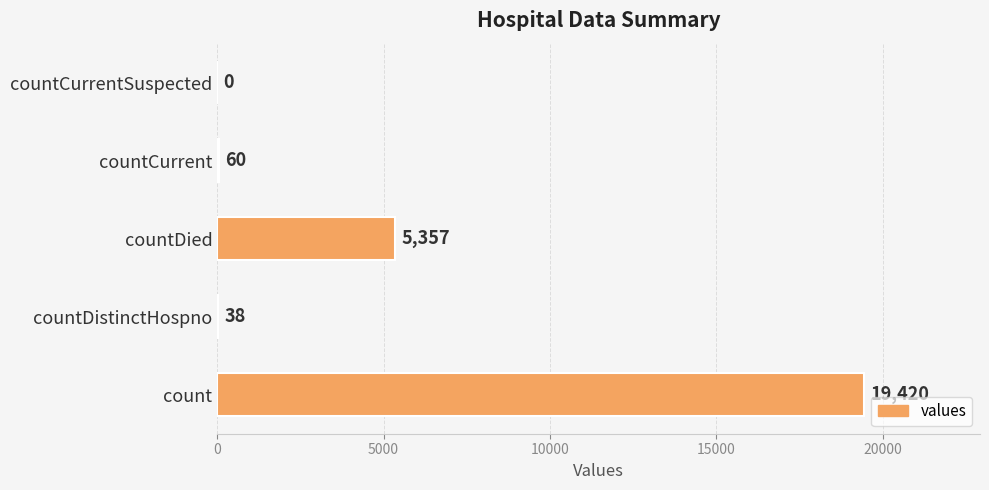

At which label is the value closest to 9710?

countDied